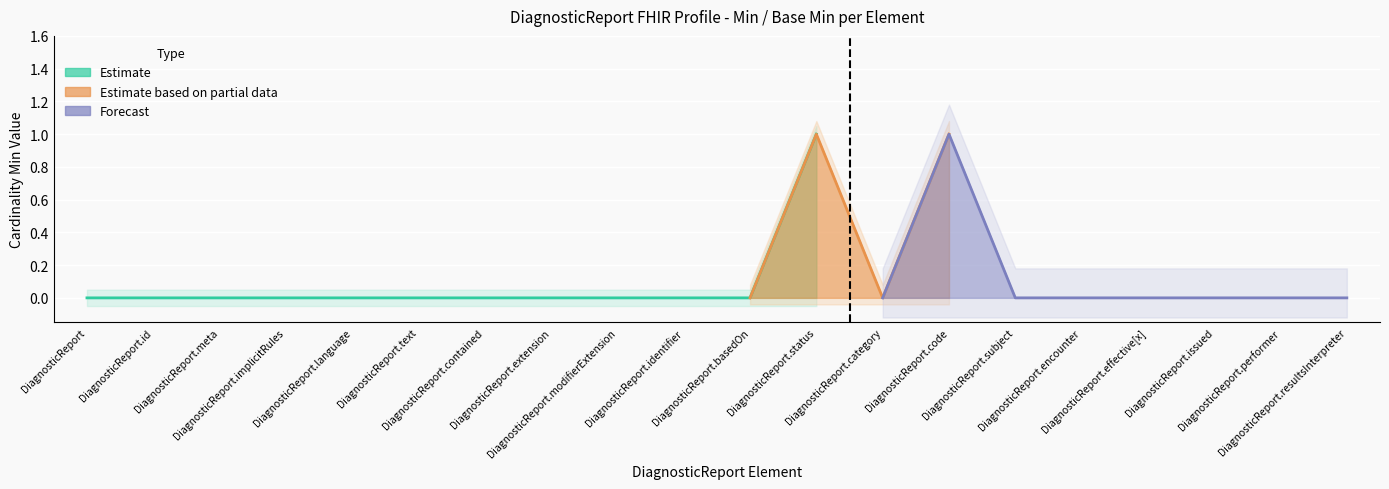

Reading right to left, list all the values displayed in this chart.

Min: DiagnosticReport.resultsInterpreter=0	DiagnosticReport.performer=0	DiagnosticReport.issued=0	DiagnosticReport.effective[x]=0	DiagnosticReport.encounter=0	DiagnosticReport.subject=0	DiagnosticReport.code=1	DiagnosticReport.category=0	DiagnosticReport.status=1	DiagnosticReport.basedOn=0	DiagnosticReport.identifier=0	DiagnosticReport.modifierExtension=0	DiagnosticReport.extension=0	DiagnosticReport.contained=0	DiagnosticReport.text=0	DiagnosticReport.language=0	DiagnosticReport.implicitRules=0	DiagnosticReport.meta=0	DiagnosticReport.id=0	DiagnosticReport=0
Base Min: DiagnosticReport.resultsInterpreter=0	DiagnosticReport.performer=0	DiagnosticReport.issued=0	DiagnosticReport.effective[x]=0	DiagnosticReport.encounter=0	DiagnosticReport.subject=0	DiagnosticReport.code=1	DiagnosticReport.category=0	DiagnosticReport.status=1	DiagnosticReport.basedOn=0	DiagnosticReport.identifier=0	DiagnosticReport.modifierExtension=0	DiagnosticReport.extension=0	DiagnosticReport.contained=0	DiagnosticReport.text=0	DiagnosticReport.language=0	DiagnosticReport.implicitRules=0	DiagnosticReport.meta=0	DiagnosticReport.id=0	DiagnosticReport=0